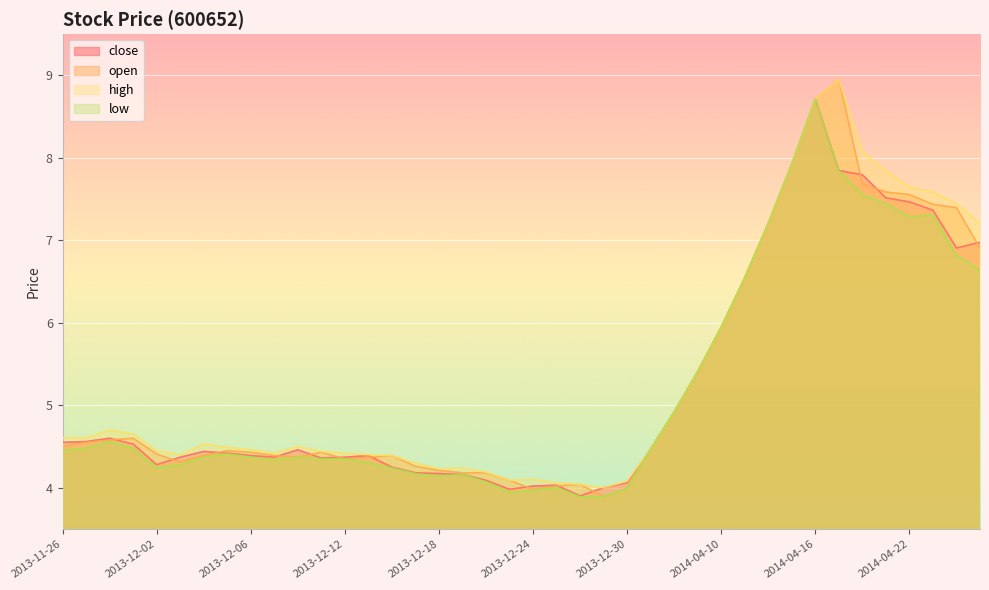

Which label corresponds to the largest value in the chart?

2014-04-17